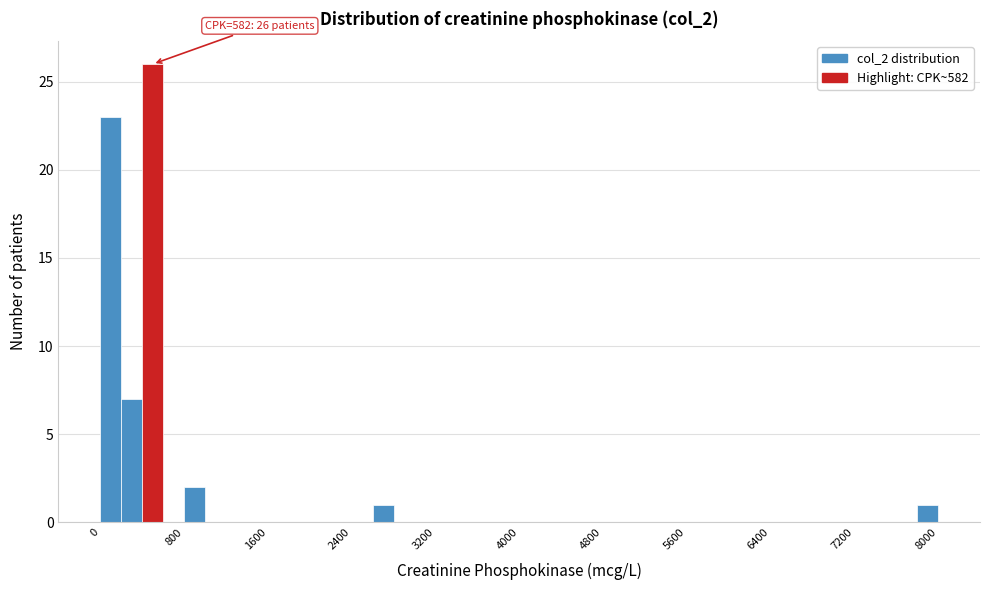

Read against the x-axis, roughly where is the centre of the tallest bar?

500